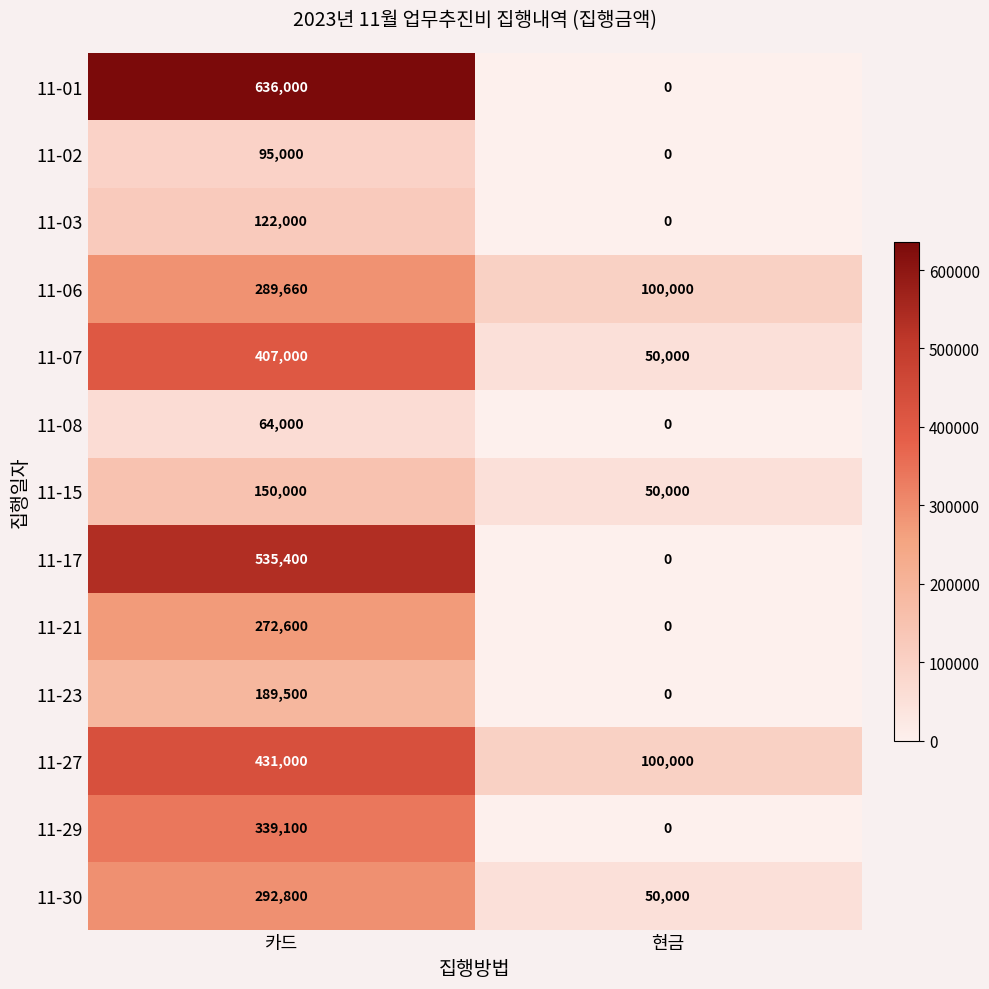

Which series has the largest total across all categories?

11-01